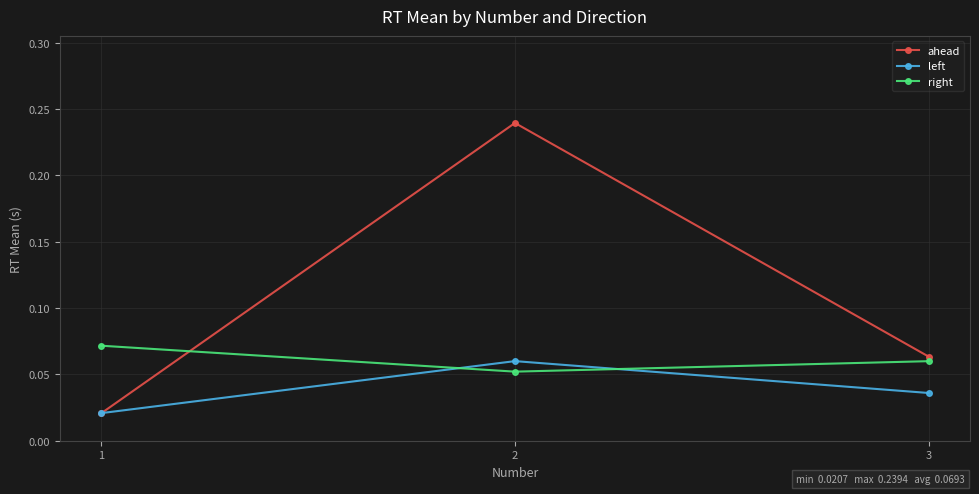

Rank the series by their maximum value, from highest to lowest.

ahead, right, left